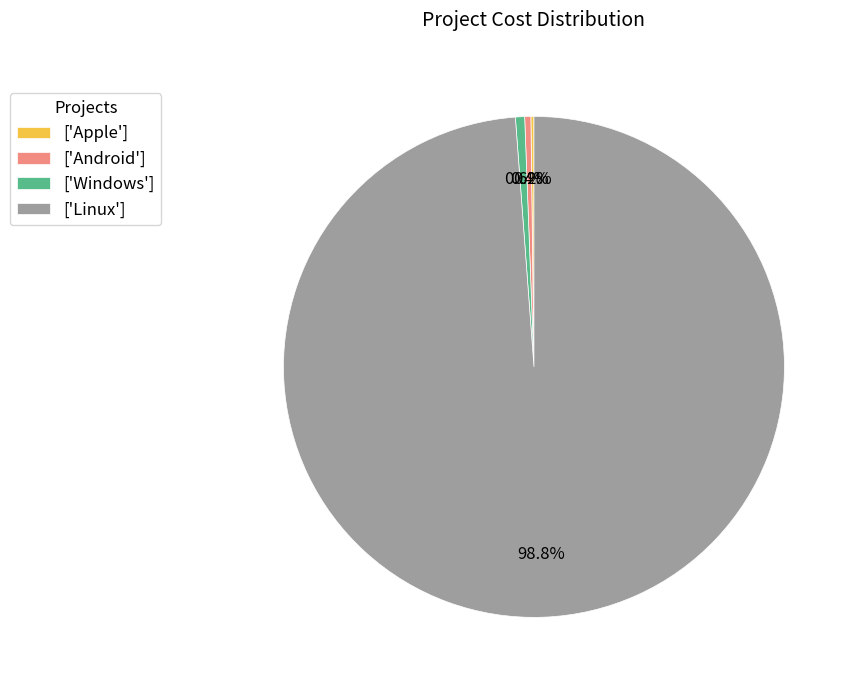

Which slice is the largest?

['Linux']